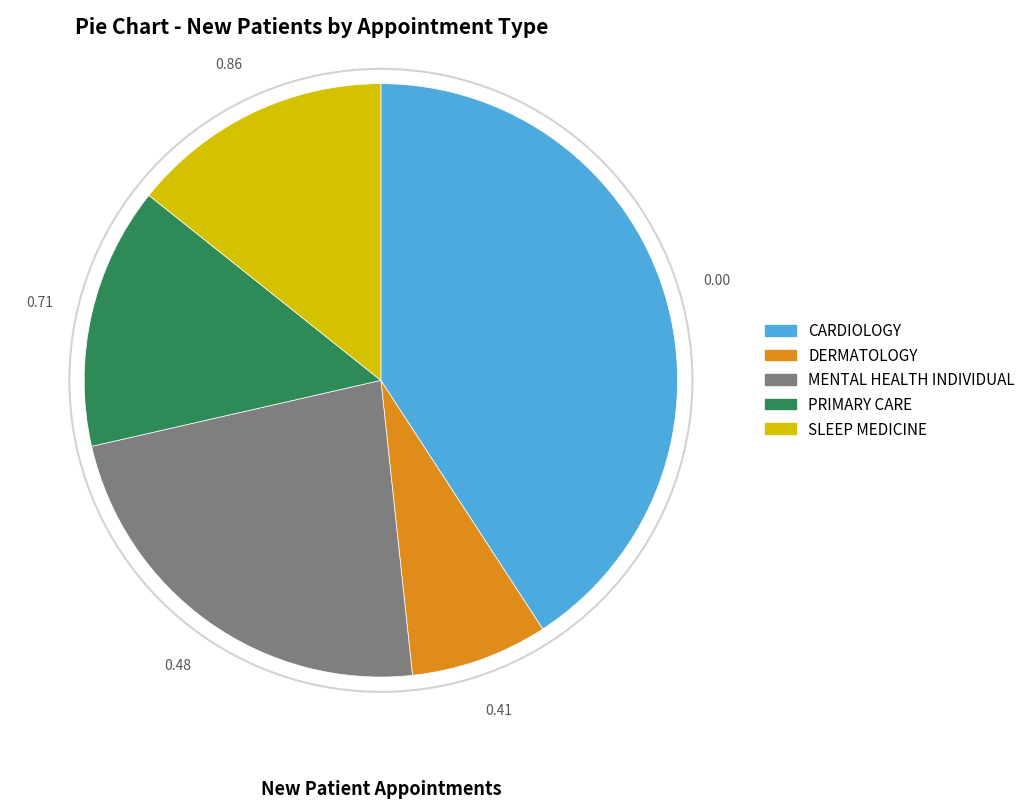

Count the number of slices in the pie.

5